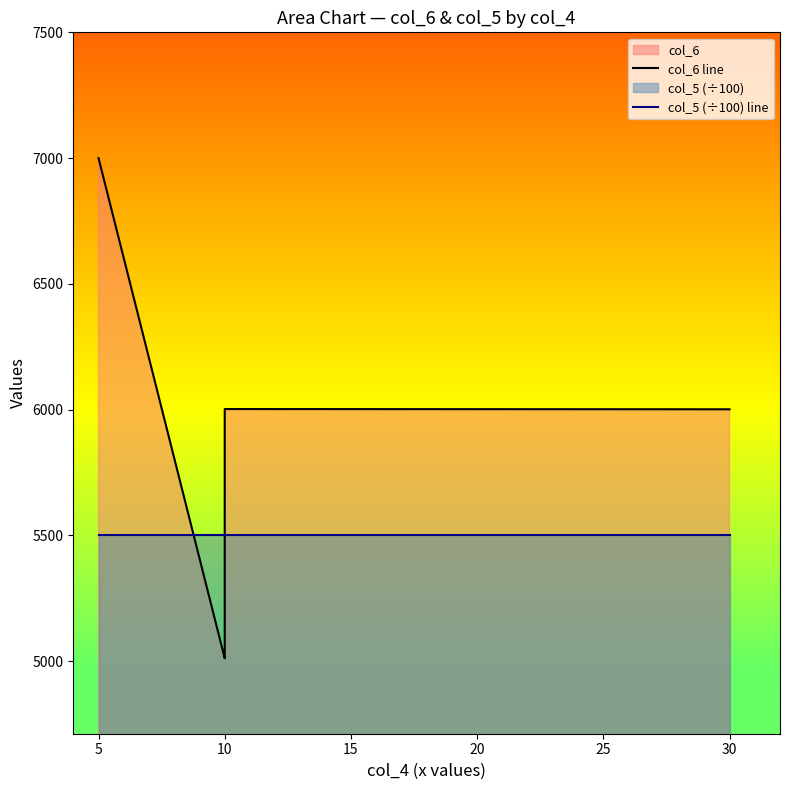

Reading left to right, transcribe all the data shown in this chart.

col_6 line: 7000.0	5011.0	5015.0	5018.0	6002.0	6001.0
col_5 (÷100) line: 5500.6	5500.6	5500.8	5500.9	5500.0	5500.0